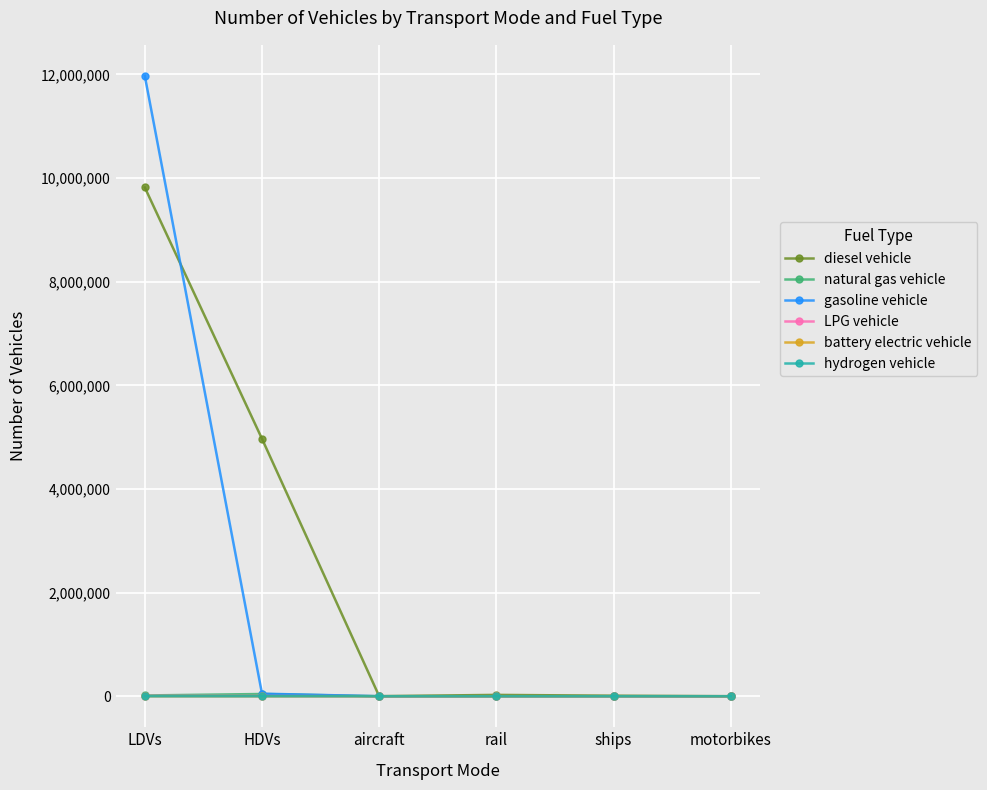

How many lines are shown in the chart?

6